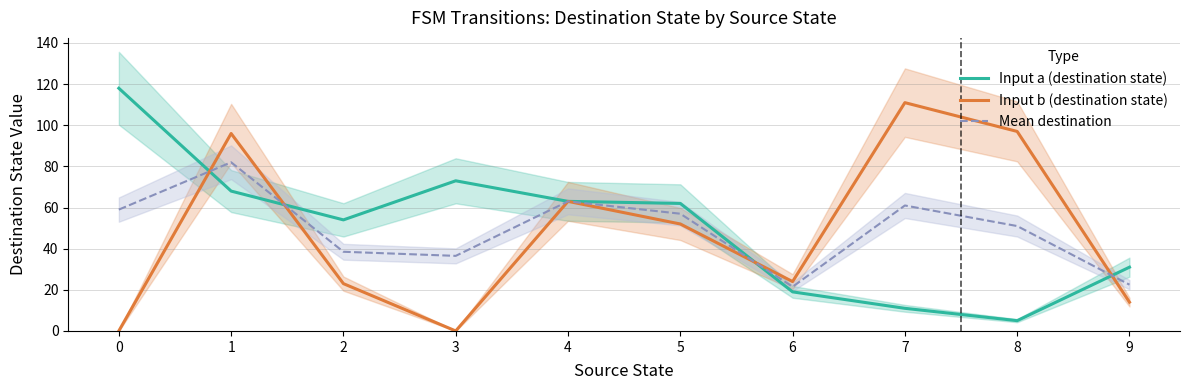

Where is the first local maximum for Input b (destination state)?

1